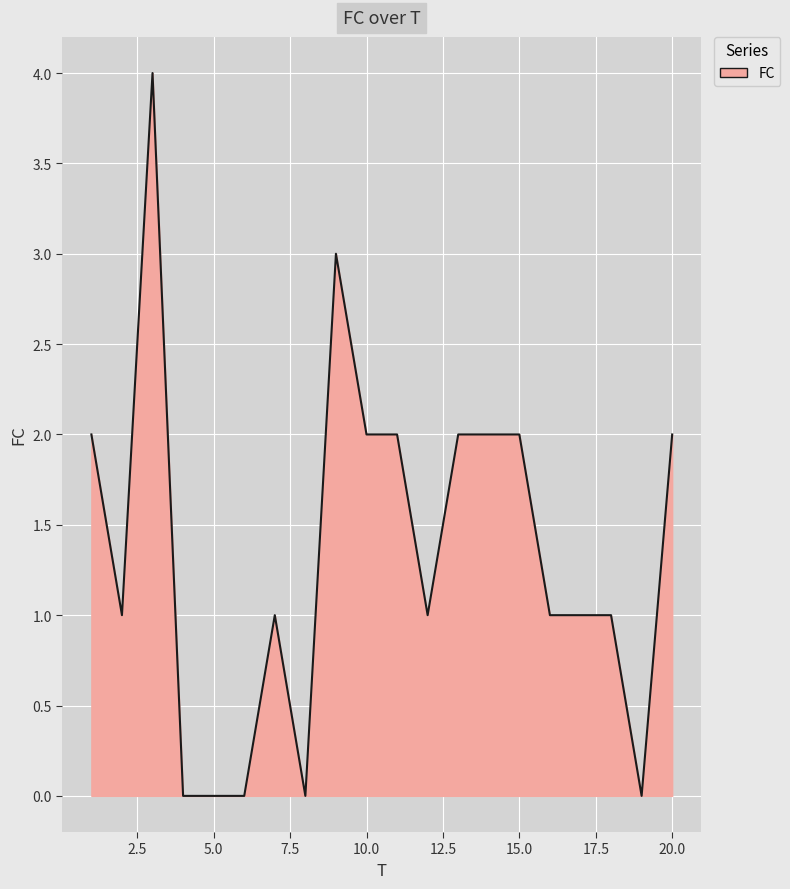

Count the number of categories in the chart.

20